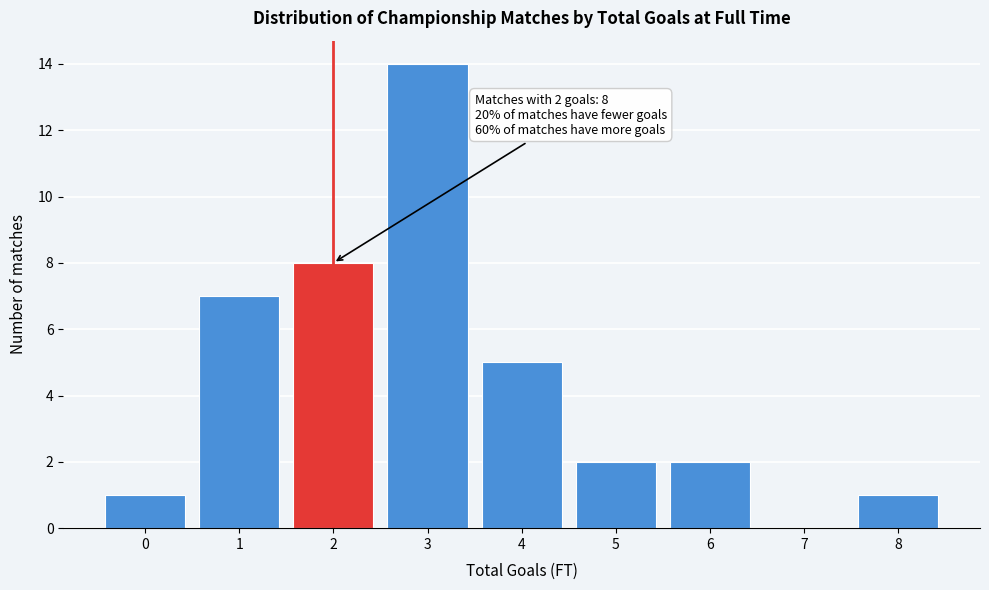

Reading left to right, extract all data points from this chart.

0=1	1=7	2=8	3=14	4=5	5=2	6=2	7=0	8=1